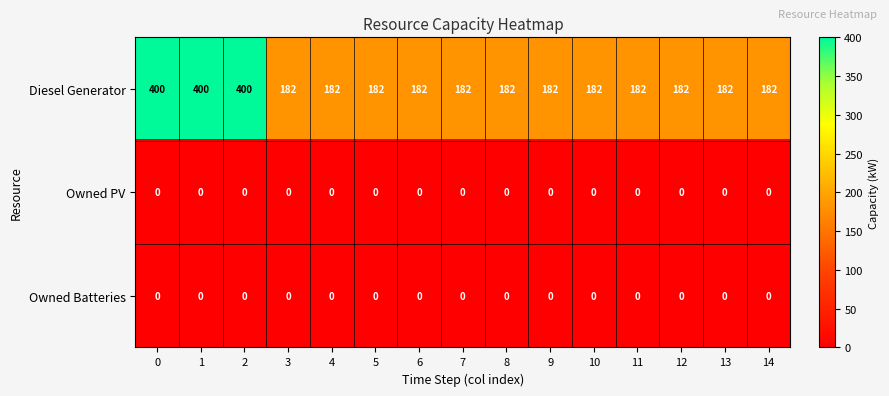

The value of Diesel Generator at 4 is 295. True or false?

False